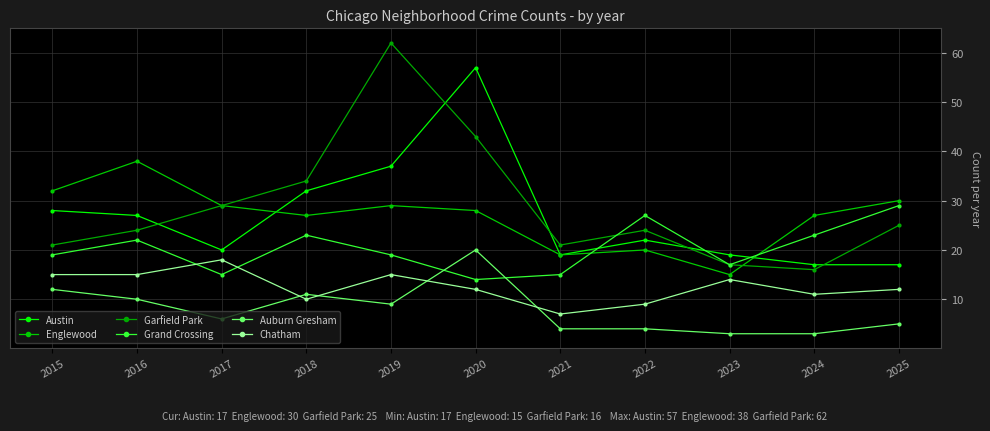

How many interior local peaks does the Englewood series have?

3